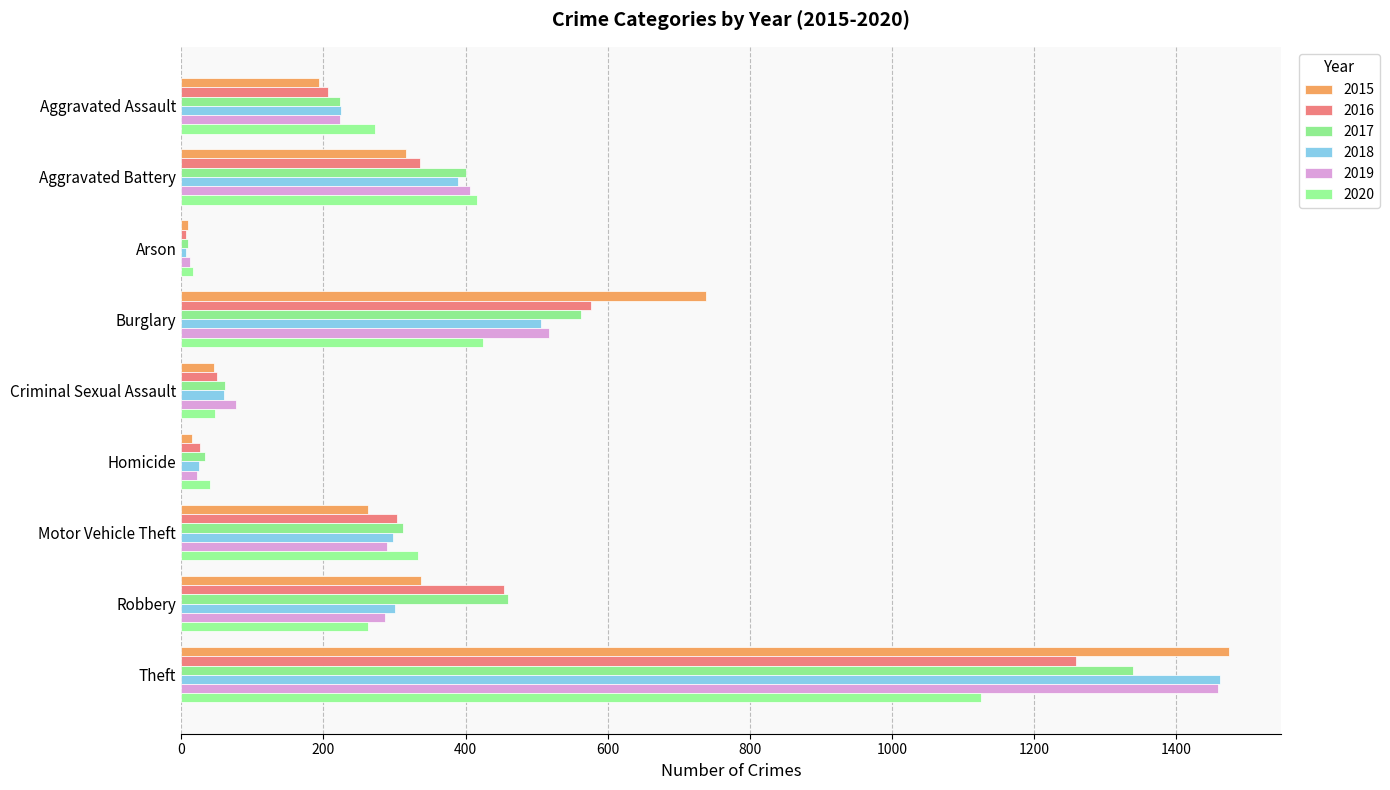

At which category is the sum across all series the highest?

Theft